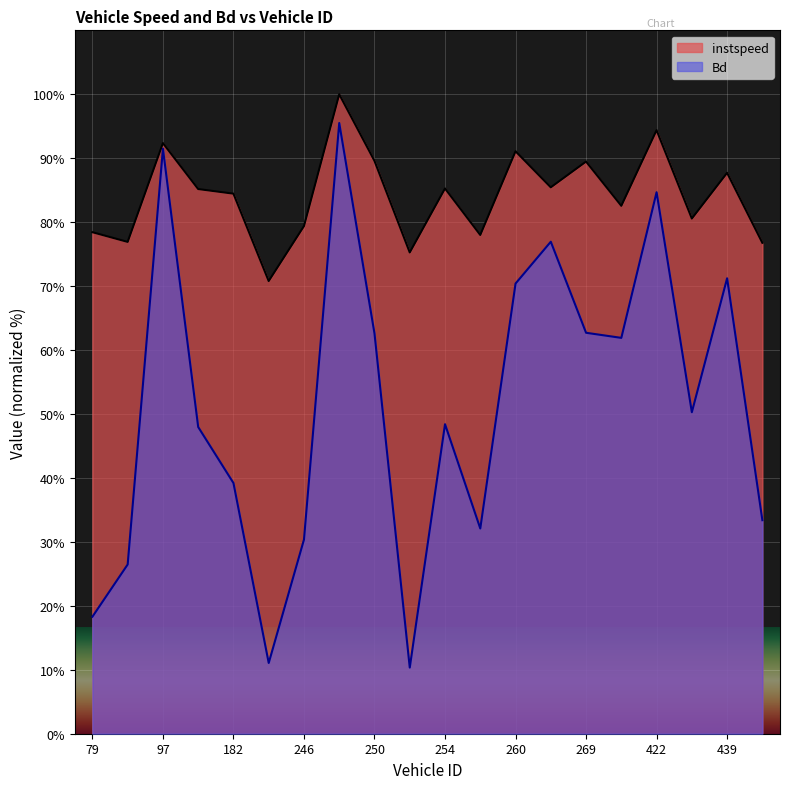

What is the smallest value displayed?

10.3